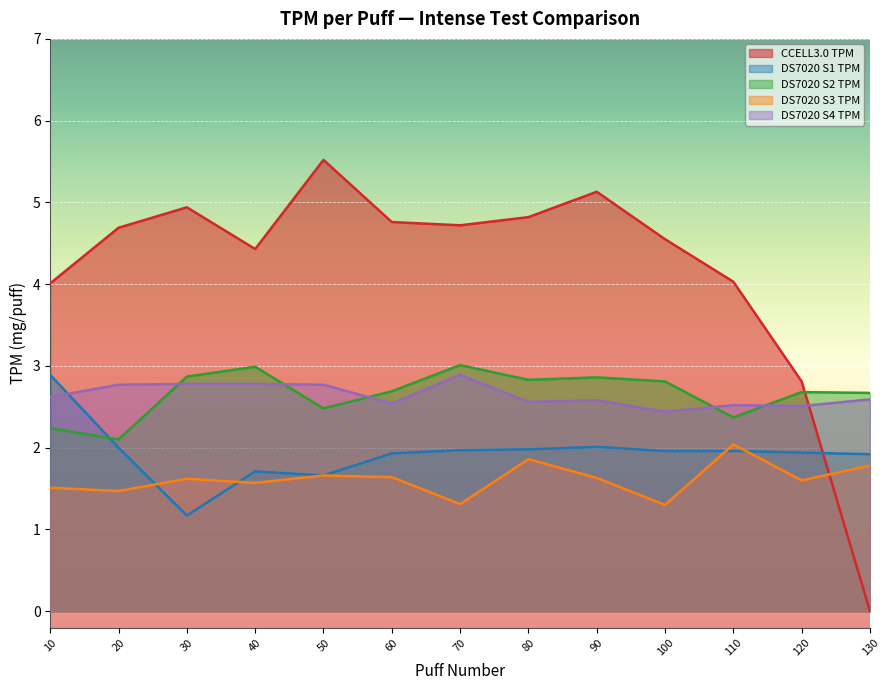

Reading right to left, extract all data points from this chart.

CCELL3.0 TPM: 130=0.0	120=2.8	110=4.0	100=4.5	90=5.1	80=4.8	70=4.7	60=4.8	50=5.5	40=4.4	30=4.9	20=4.7	10=4.0
DS7020 S1 TPM: 130=1.9	120=1.9	110=2.0	100=2.0	90=2.0	80=2.0	70=2.0	60=1.9	50=1.7	40=1.7	30=1.2	20=2.0	10=2.9
DS7020 S2 TPM: 130=2.7	120=2.7	110=2.4	100=2.8	90=2.9	80=2.8	70=3.0	60=2.7	50=2.5	40=3.0	30=2.9	20=2.1	10=2.2
DS7020 S3 TPM: 130=1.8	120=1.6	110=2.0	100=1.3	90=1.6	80=1.9	70=1.3	60=1.6	50=1.7	40=1.6	30=1.6	20=1.5	10=1.5
DS7020 S4 TPM: 130=2.6	120=2.5	110=2.5	100=2.4	90=2.6	80=2.6	70=2.9	60=2.5	50=2.8	40=2.8	30=2.8	20=2.8	10=2.6